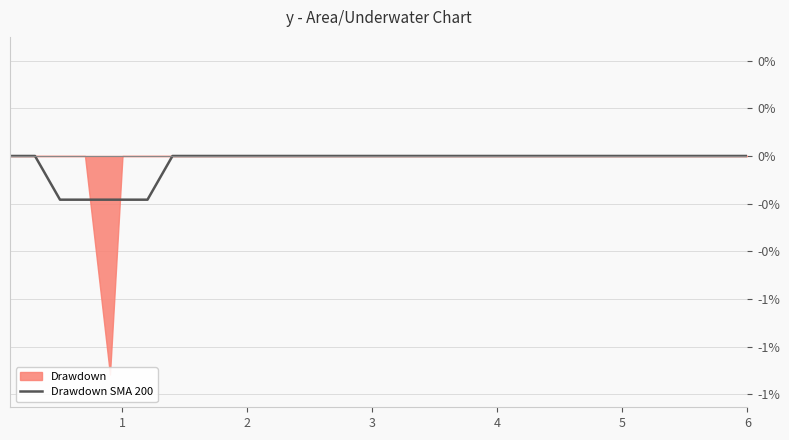

How many lines are shown in the chart?

1